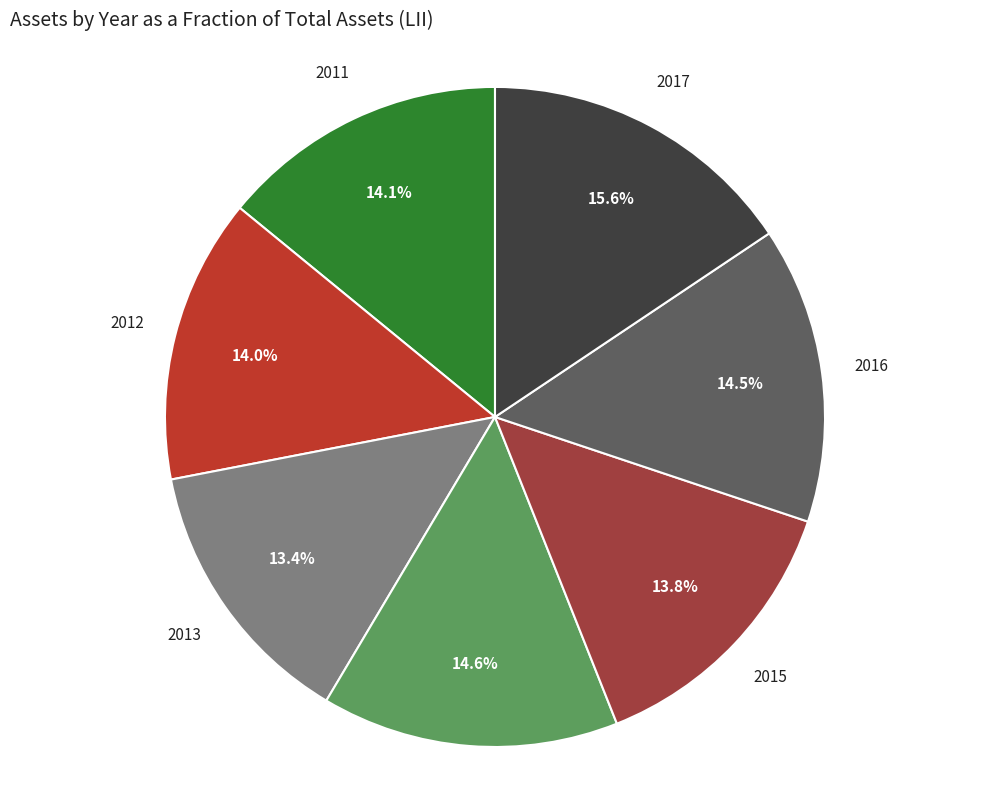

Does 2017 account for over 50% of the chart?

No